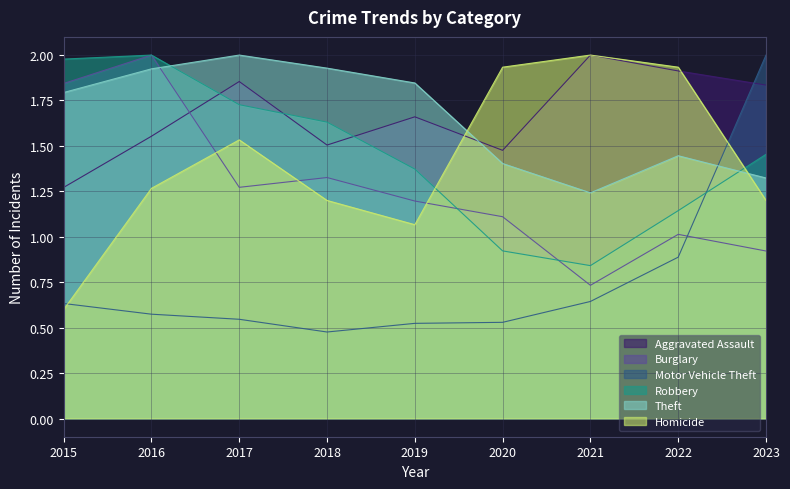

True or false: Motor Vehicle Theft has a value of 0.5 at 2018.

True